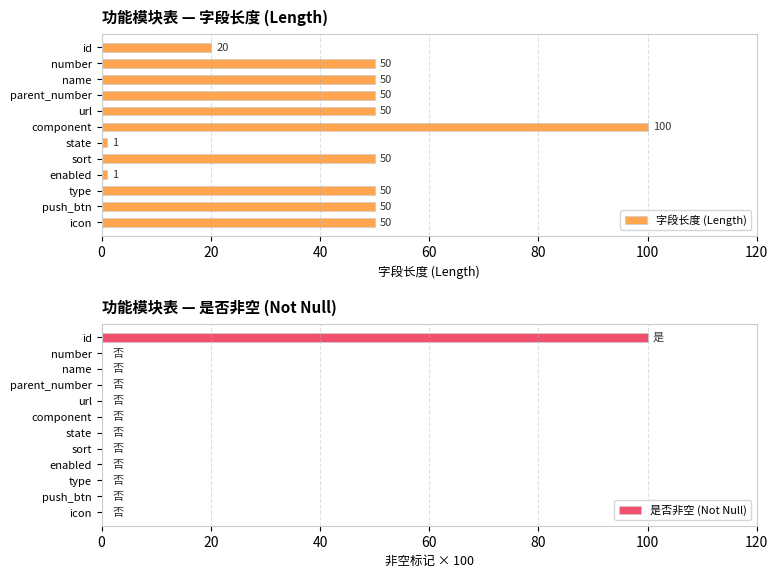

Is it true that 字段长度 (Length) equals 80 at sort?

False